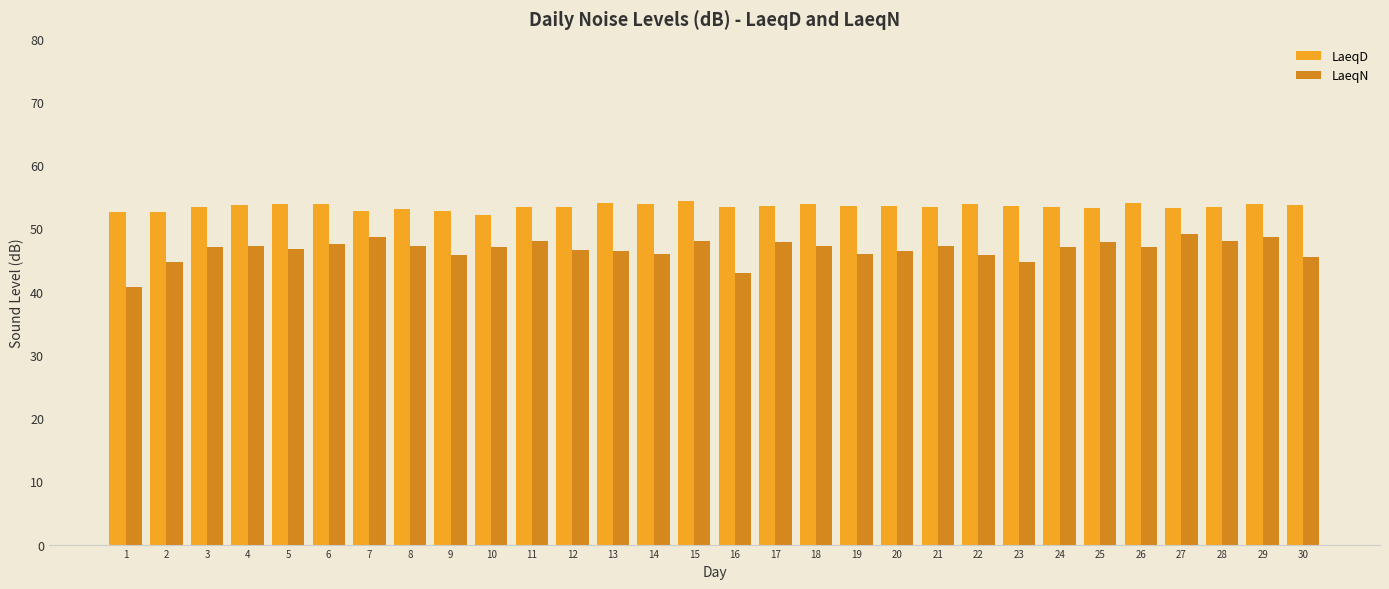

Which series has the widest spread of values?

LaeqN